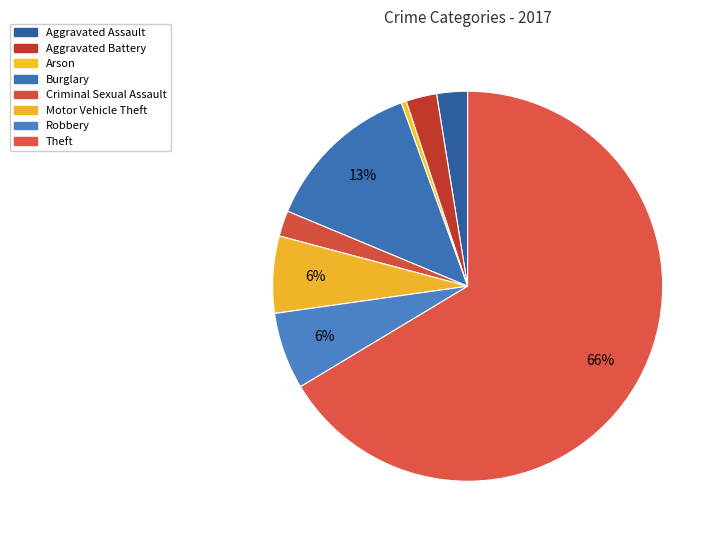

Combined, what portion of the pie is Theft and Aggravated Assault?

68.9%